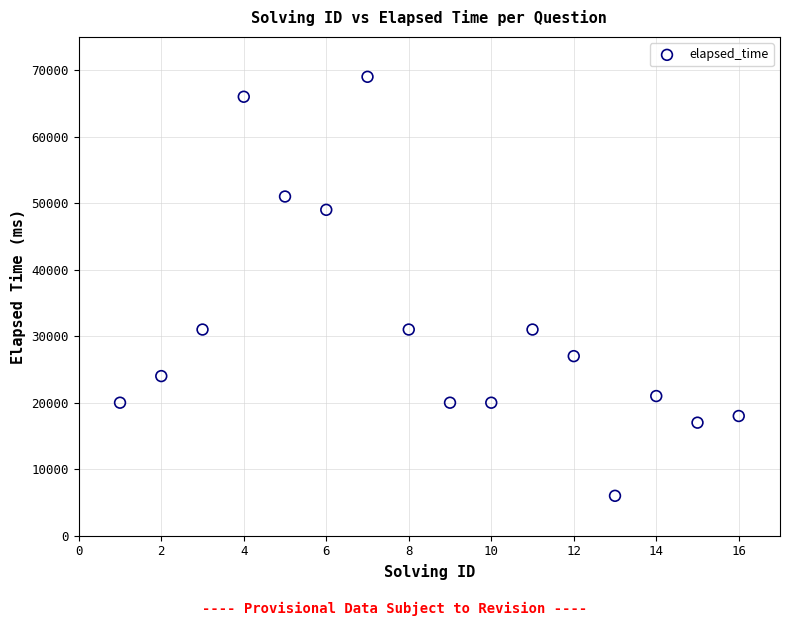

What is the range of X values (max minus min)?

15